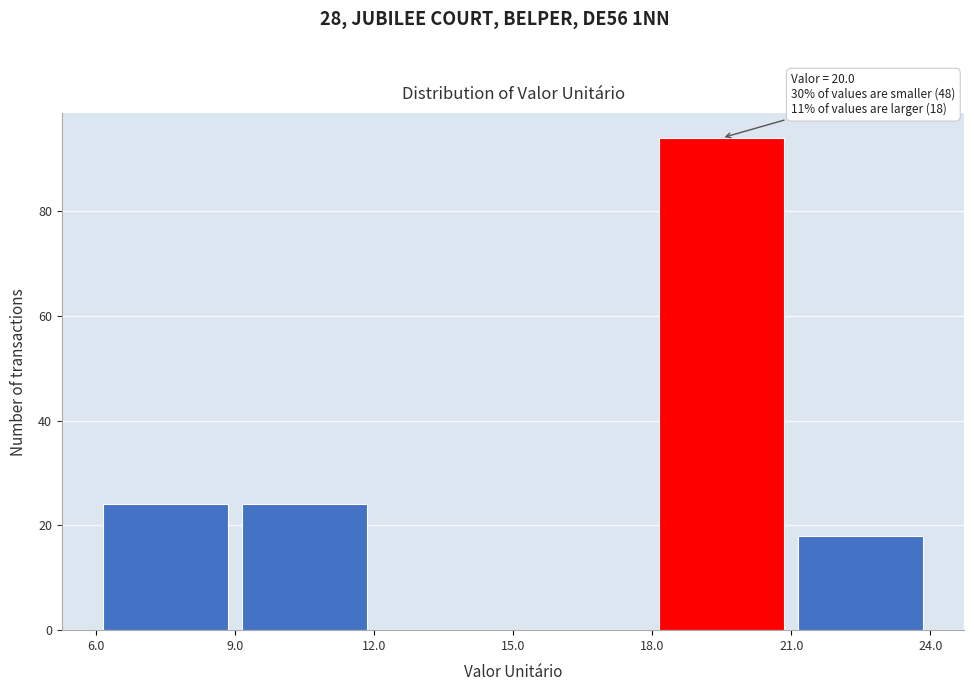

Over which range of the x-axis is the bar tallest?

18.0 to 21.0